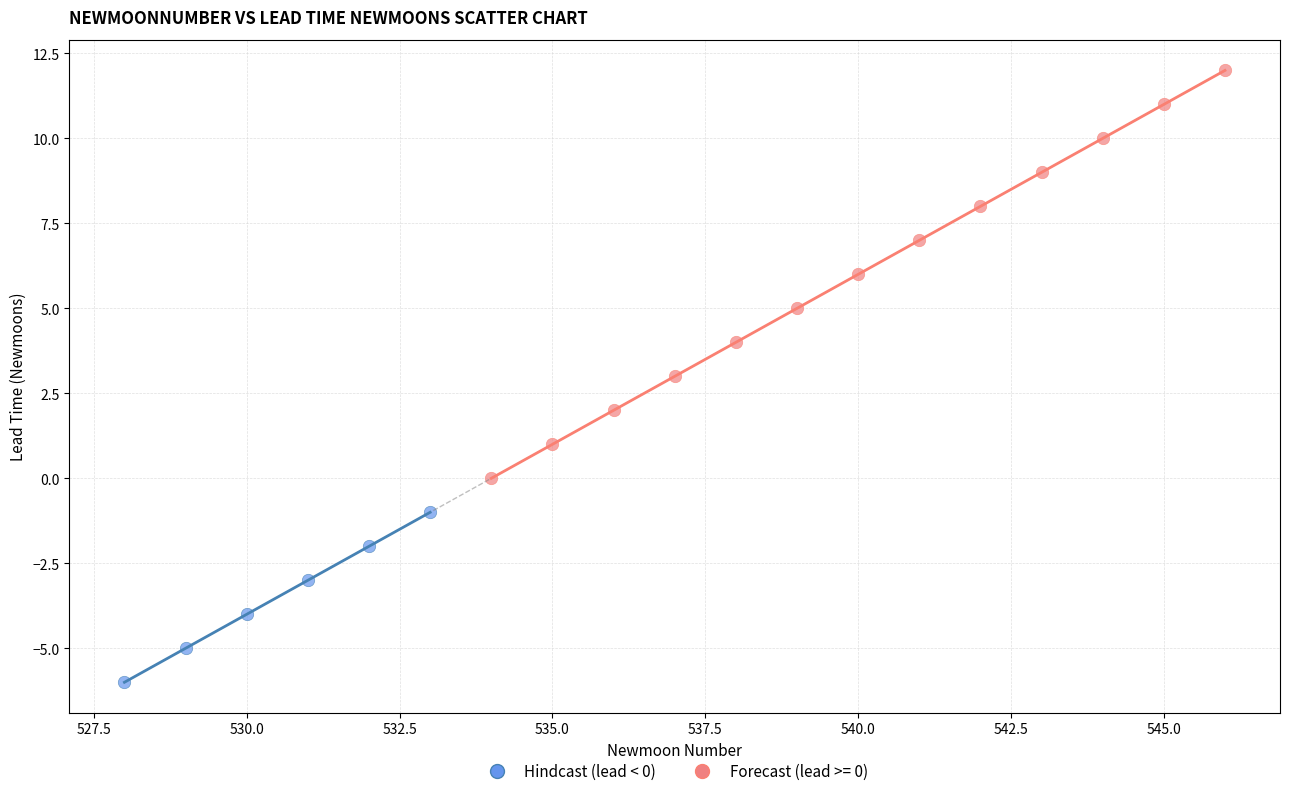

Which series contains the lowest Y value?

Hindcast (lead < 0)